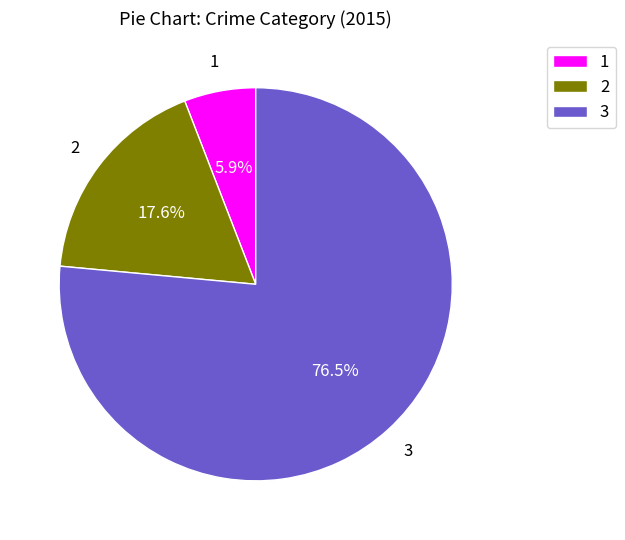

Which slice represents more than half of the pie?

3